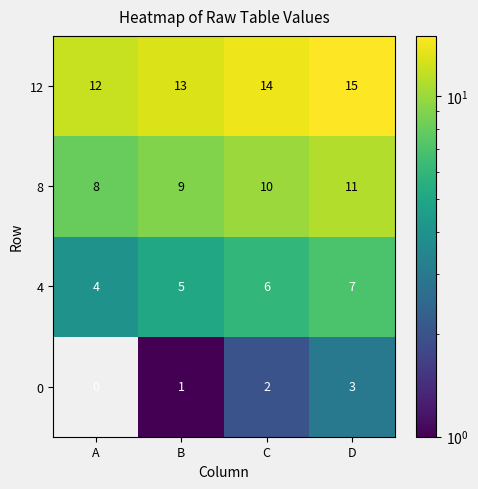

At which category does the chart reach its peak across all series?

D